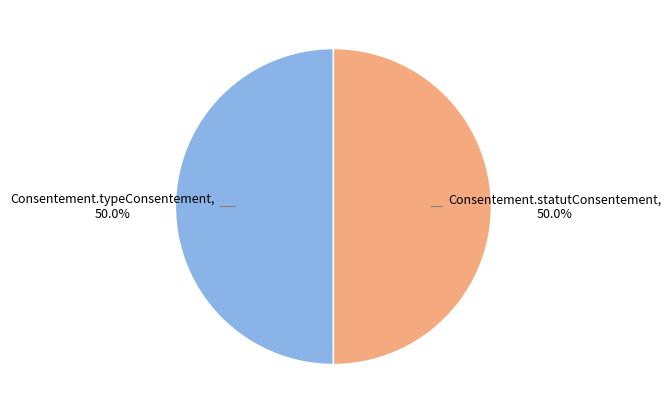

Which category has the biggest portion of the pie?

Consentement.typeConsentement